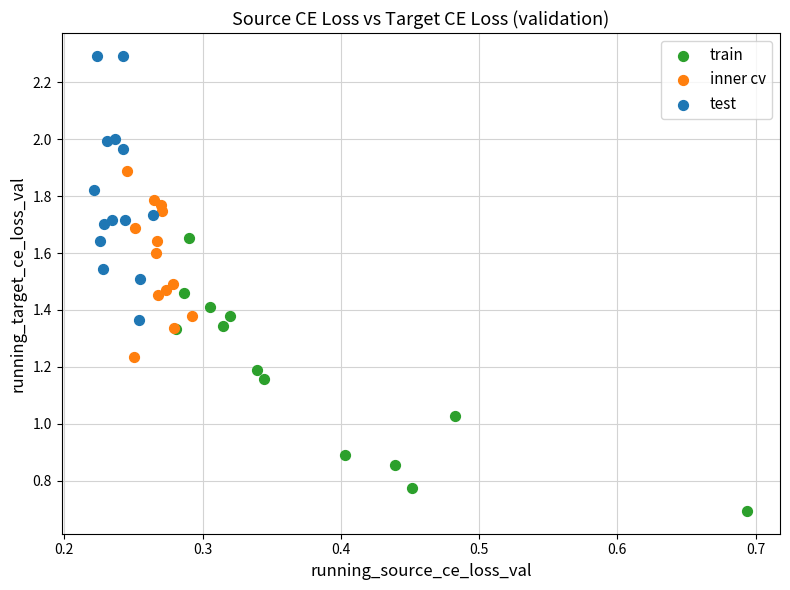

Which series contains the lowest Y value?

train